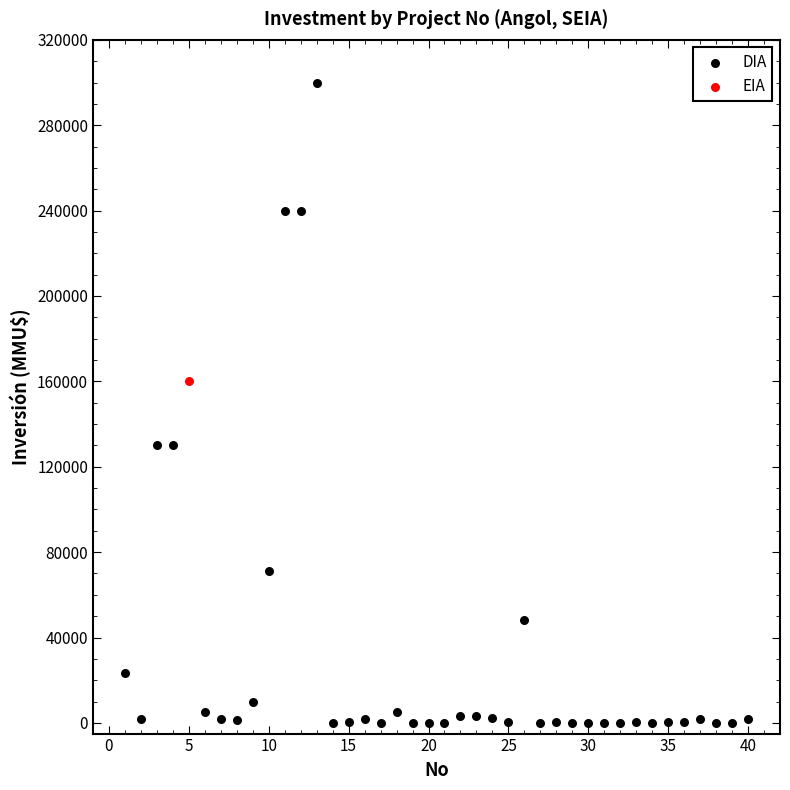

What are all the series names shown in the legend?

DIA, EIA